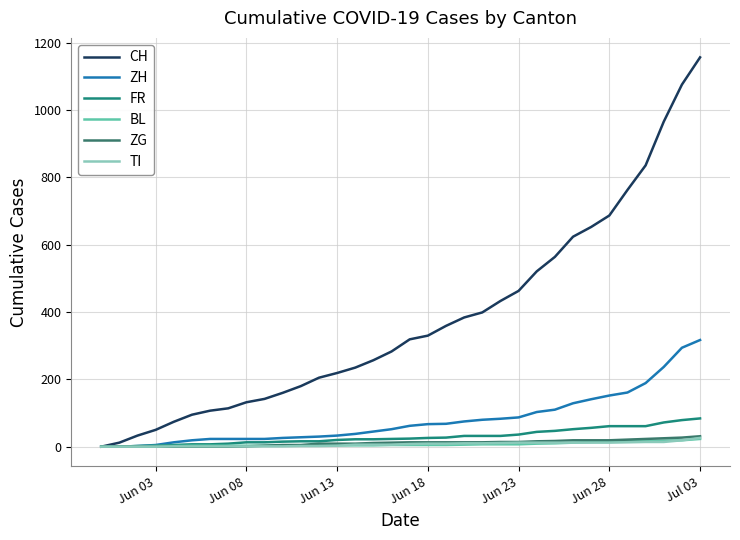

Which series has the largest range (max minus min)?

CH